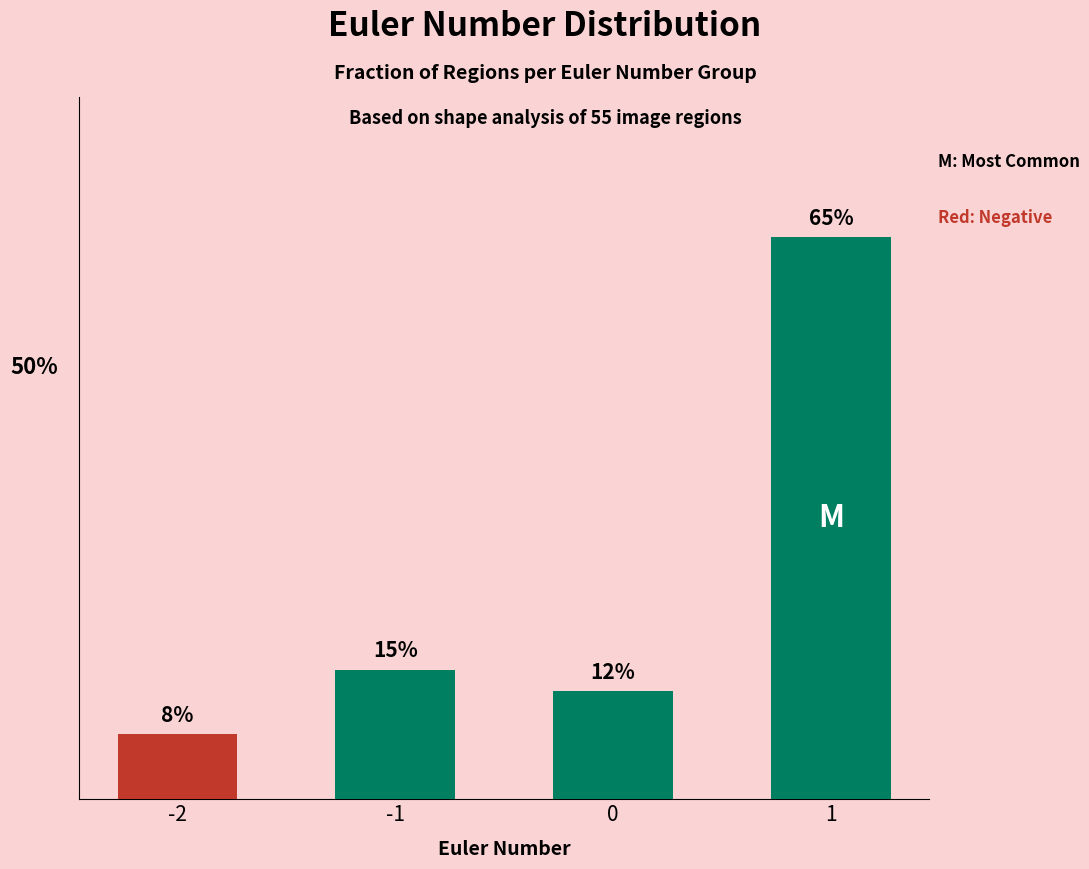

Does the chart contain any negative values?

No